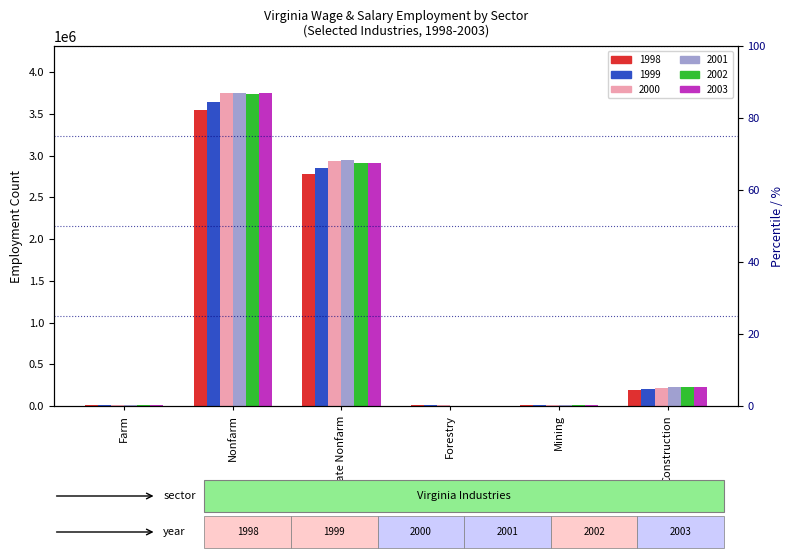

How many bars are there in each group?

6